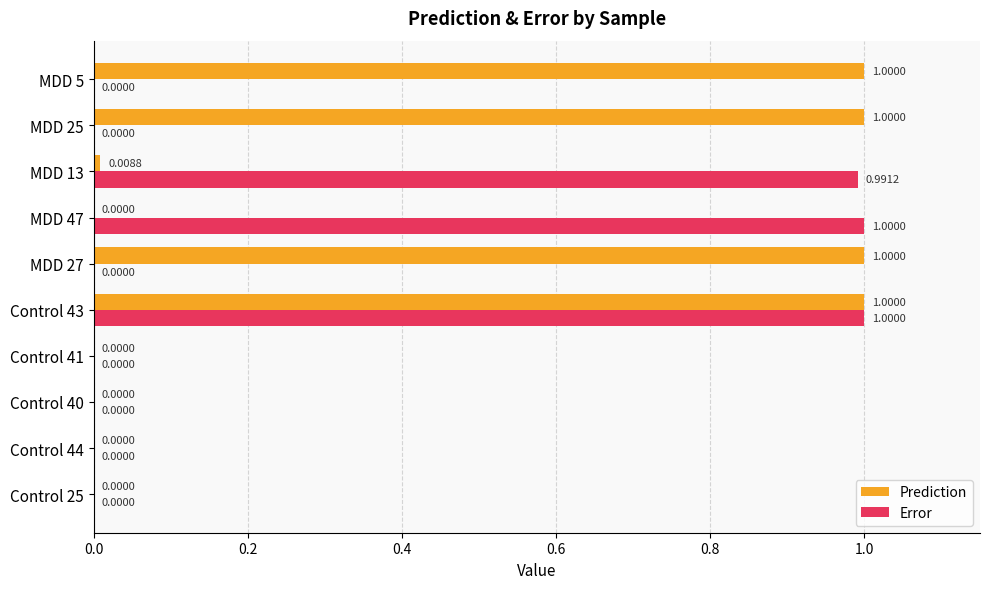

What are all the series names shown in the legend?

Prediction, Error